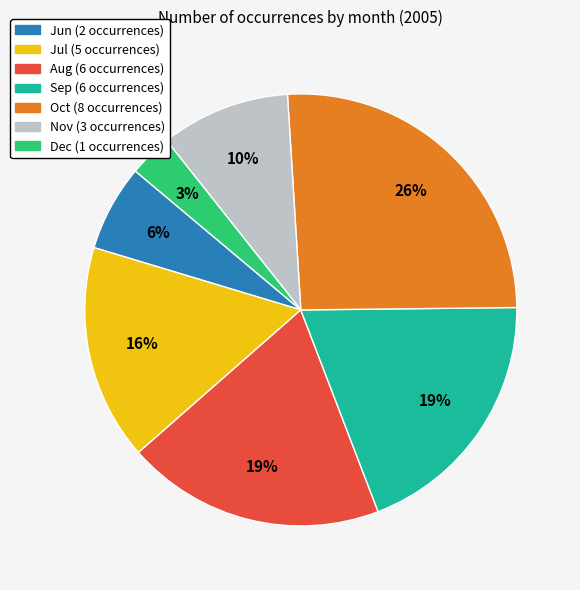

To the nearest percent, what is the average slice percentage?

14%